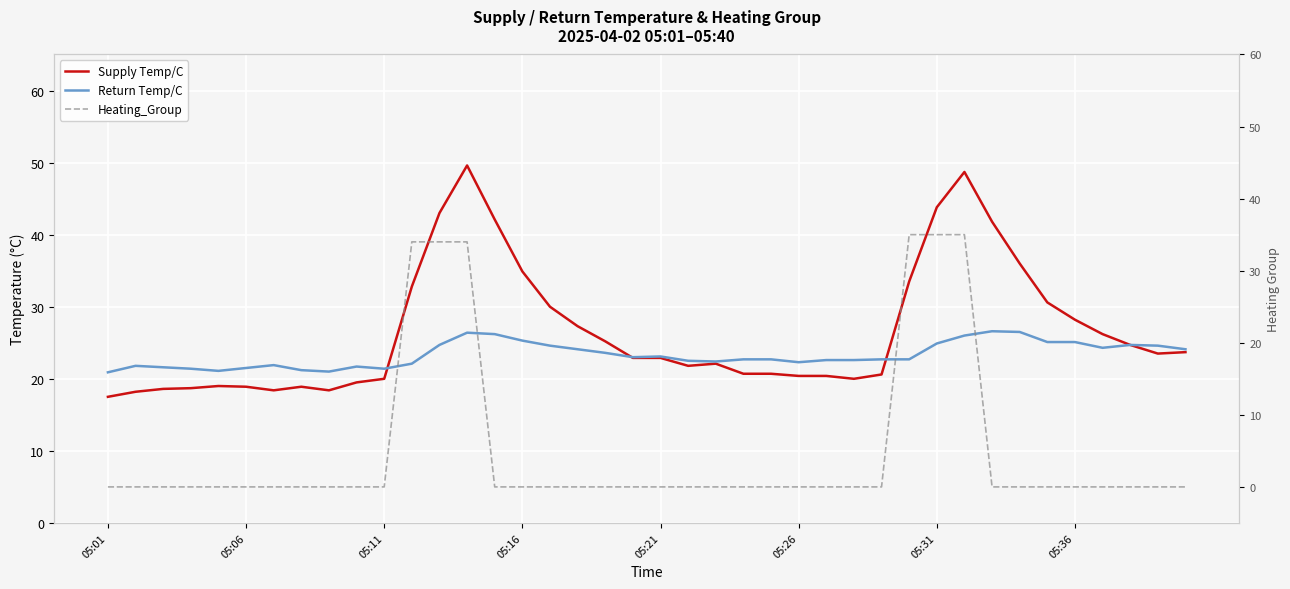

How many times do Supply Temp/C and Heating_Group cross each other?

4